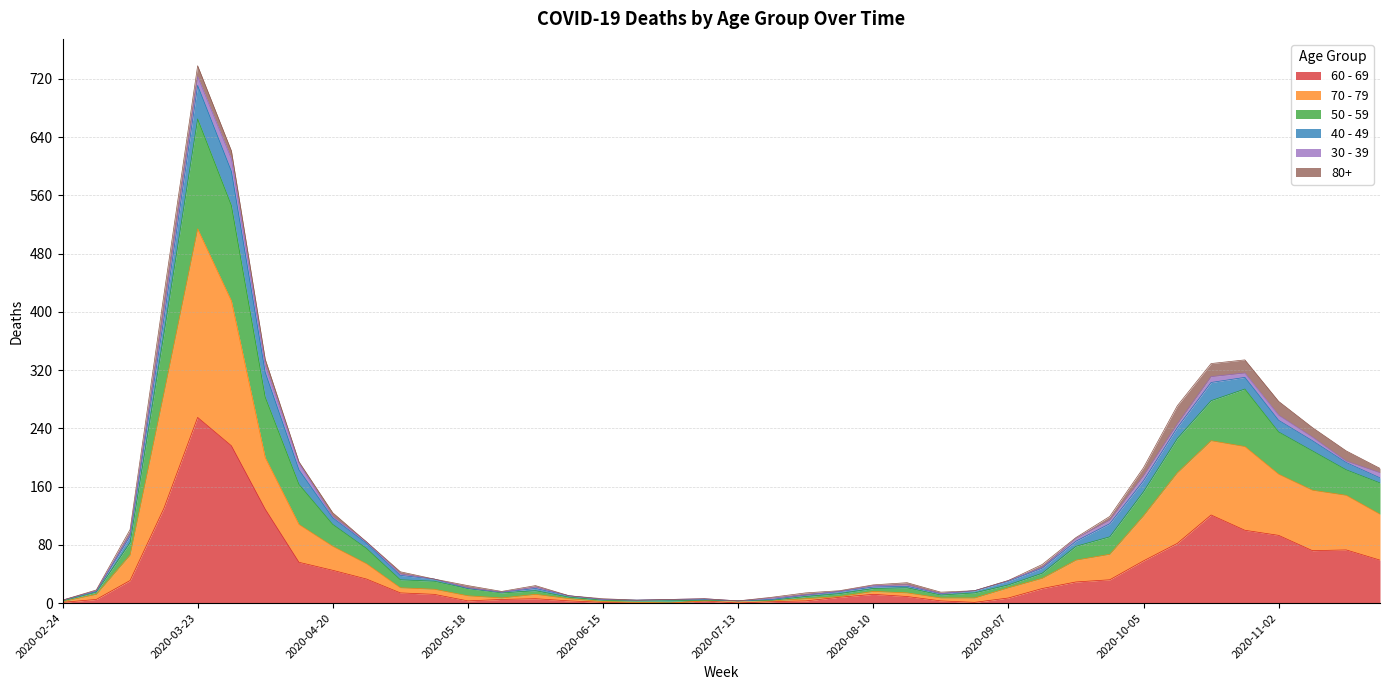

Does the chart display data point markers on the line(s)?

No